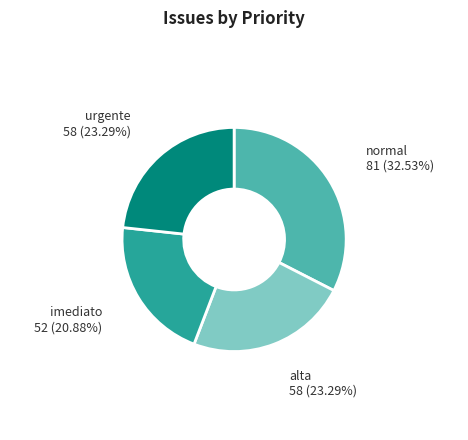

Between normal and imediato, which is larger?

normal